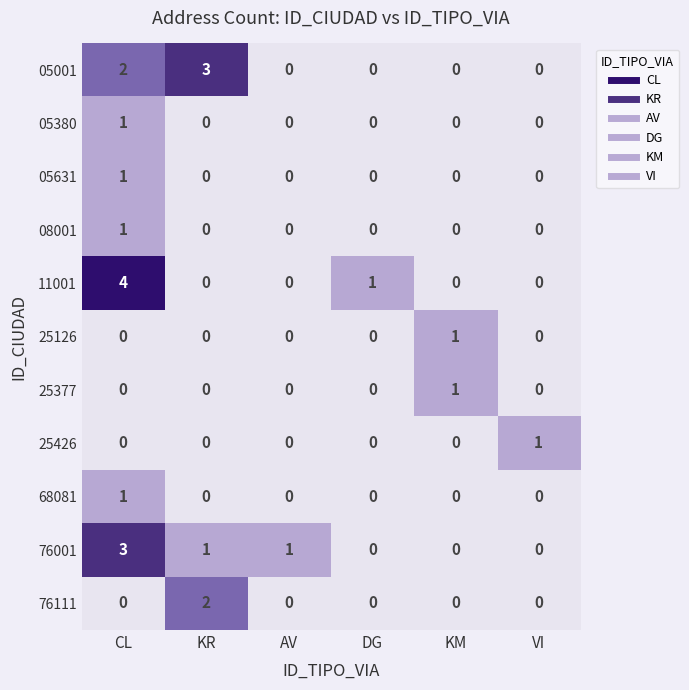

What is the maximum value for 76001?

3